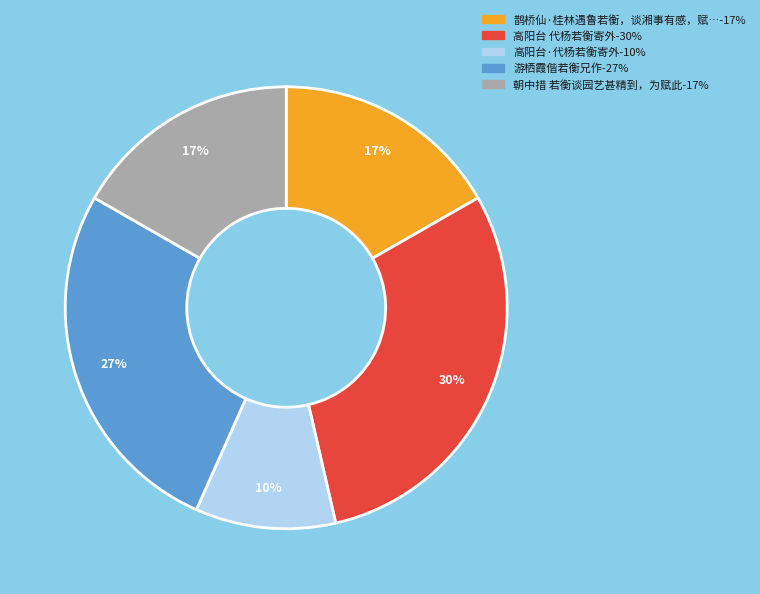

How many segments does this pie chart have?

5